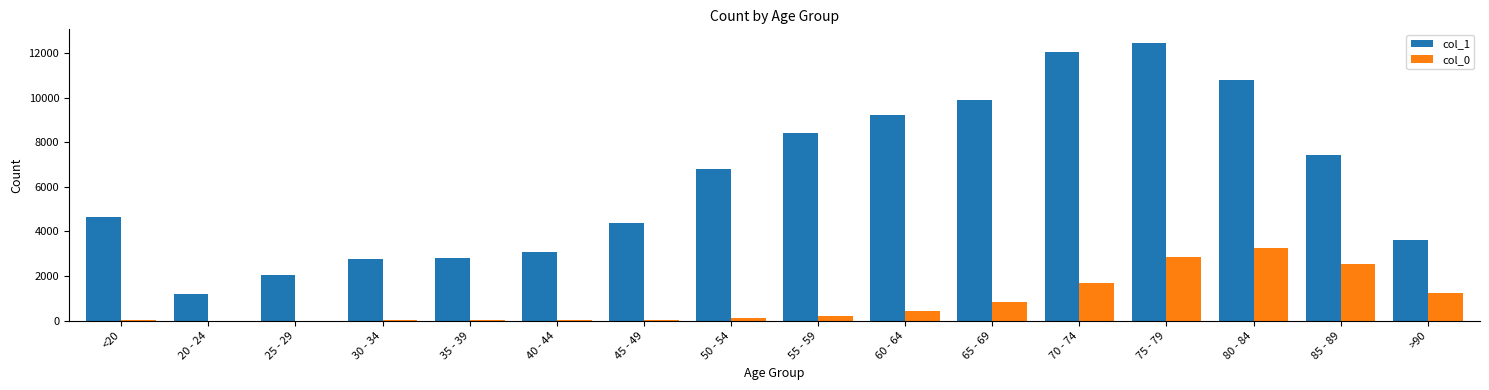

Which series has the largest total across all categories?

col_1